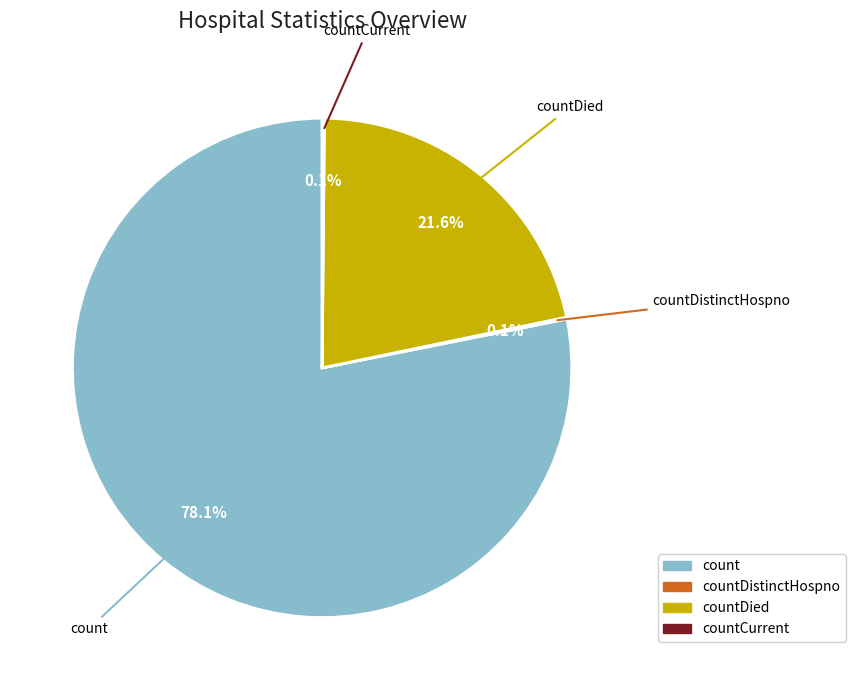

Does any single category account for the majority?

Yes